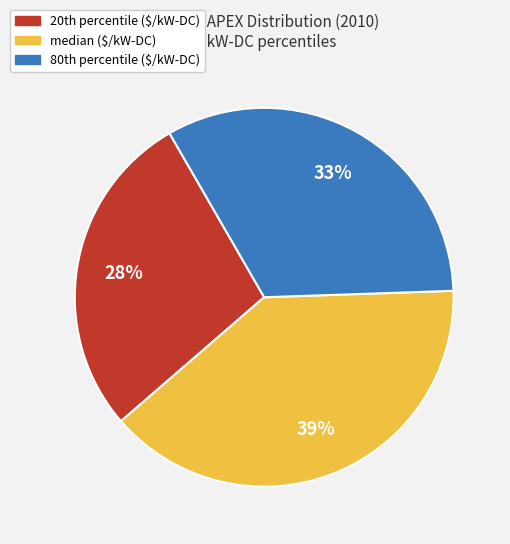

To the nearest percent, what is the difference between the largest and smallest slice percentages?

11%